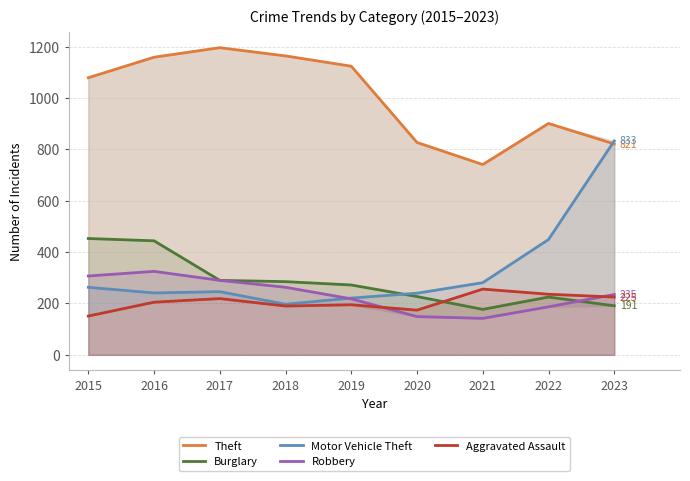

Where is the first local maximum for Burglary?

2022